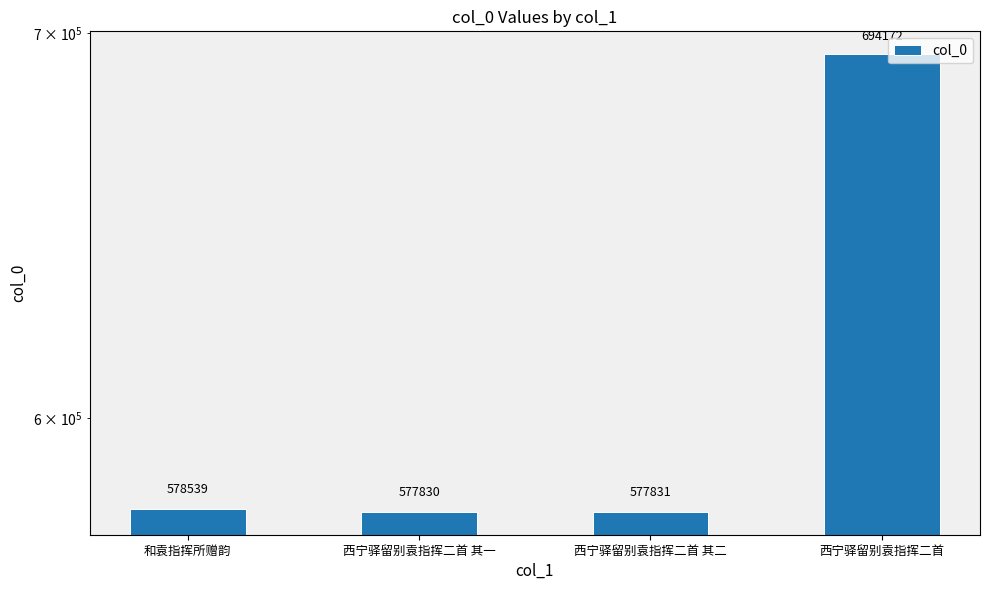

How many bars are there in total?

4